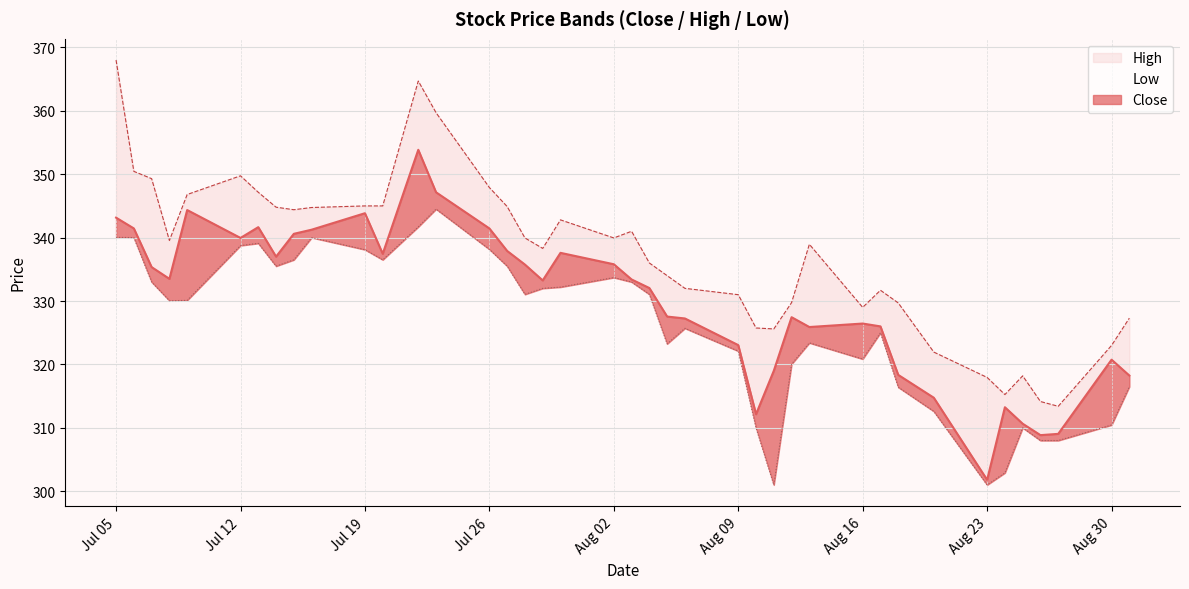

List the series in order of their overall mean, lowest first.

Low, Close, High